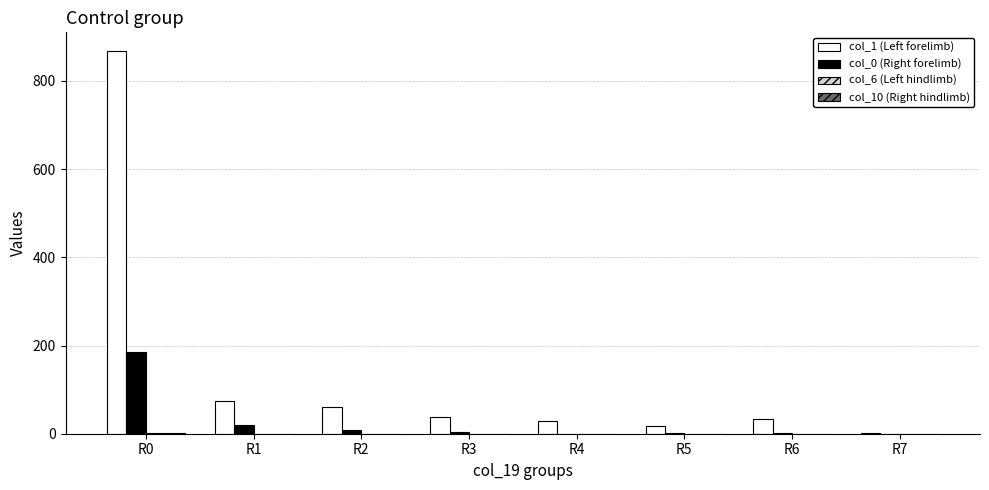

At which category is the sum across all series the highest?

R0